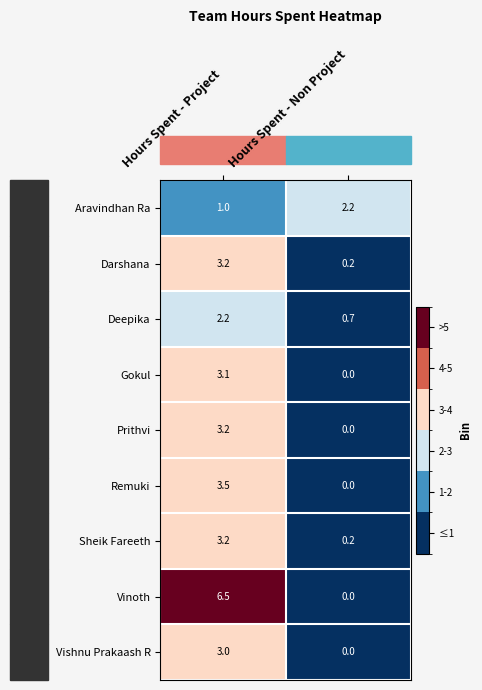

Where is Prithvi nearest to the value 1?

Hours Spent - Non Project